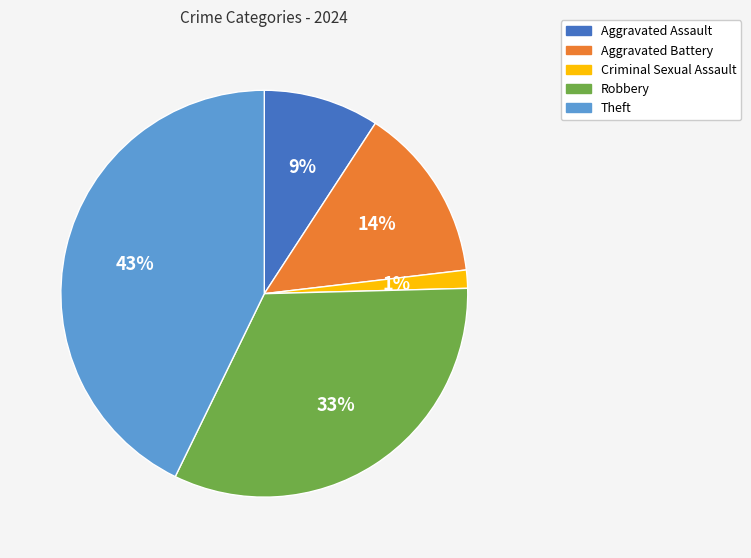

Is Aggravated Battery the majority of the pie?

No